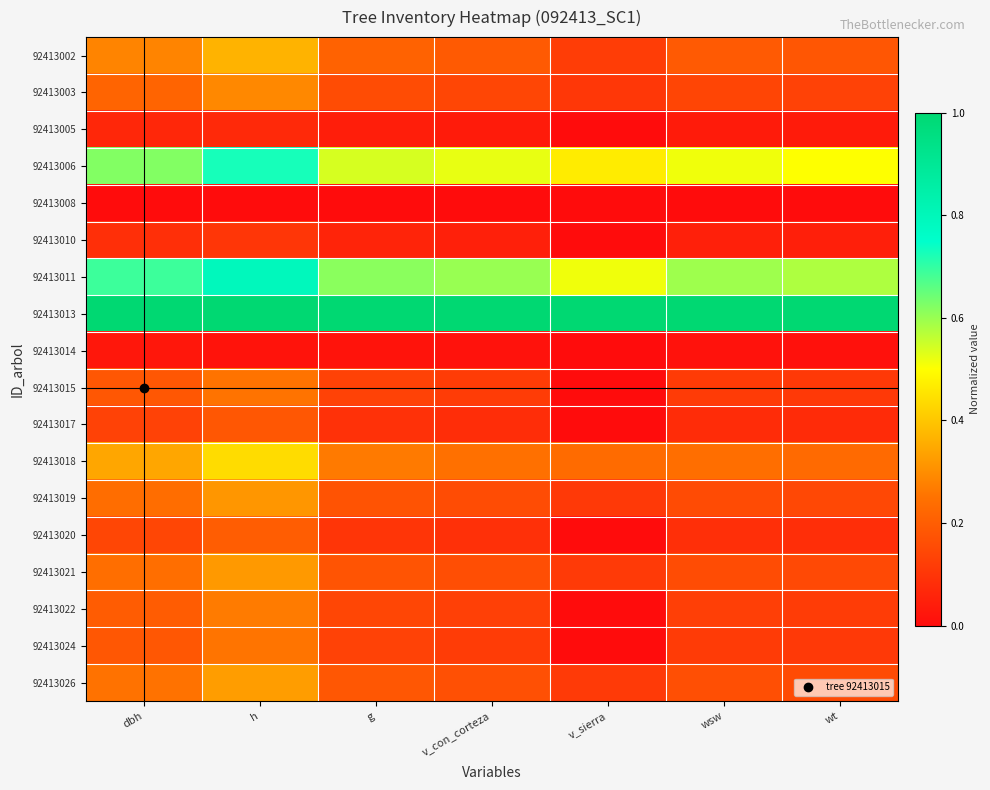

Reading left to right, list all the values displayed in this chart.

92413002: dbh=0.3	h=0.4	g=0.2	v_con_corteza=0.2	v_sierra=0.1	wsw=0.2	wt=0.2
92413003: dbh=0.2	h=0.3	g=0.2	v_con_corteza=0.1	v_sierra=0.1	wsw=0.1	wt=0.1
92413005: dbh=0.1	h=0.1	g=0.0	v_con_corteza=0.0	v_sierra=0.0	wsw=0.0	wt=0.0
92413006: dbh=0.6	h=0.7	g=0.5	v_con_corteza=0.5	v_sierra=0.5	wsw=0.5	wt=0.5
92413008: dbh=0.0	h=0.0	g=0.0	v_con_corteza=0.0	v_sierra=0.0	wsw=0.0	wt=0.0
92413010: dbh=0.1	h=0.1	g=0.1	v_con_corteza=0.1	v_sierra=0.0	wsw=0.0	wt=0.0
92413011: dbh=0.7	h=0.8	g=0.6	v_con_corteza=0.6	v_sierra=0.5	wsw=0.6	wt=0.6
92413013: dbh=1.0	h=1.0	g=1.0	v_con_corteza=1.0	v_sierra=1.0	wsw=1.0	wt=1.0
92413014: dbh=0.0	h=0.0	g=0.0	v_con_corteza=0.0	v_sierra=0.0	wsw=0.0	wt=0.0
92413015: dbh=0.2	h=0.3	g=0.1	v_con_corteza=0.1	v_sierra=0.0	wsw=0.1	wt=0.1
92413017: dbh=0.1	h=0.2	g=0.1	v_con_corteza=0.1	v_sierra=0.0	wsw=0.1	wt=0.1
92413018: dbh=0.3	h=0.4	g=0.3	v_con_corteza=0.2	v_sierra=0.2	wsw=0.2	wt=0.2
92413019: dbh=0.2	h=0.3	g=0.2	v_con_corteza=0.2	v_sierra=0.1	wsw=0.2	wt=0.1
92413020: dbh=0.1	h=0.2	g=0.1	v_con_corteza=0.1	v_sierra=0.0	wsw=0.1	wt=0.1
92413021: dbh=0.2	h=0.3	g=0.2	v_con_corteza=0.2	v_sierra=0.1	wsw=0.2	wt=0.2
92413022: dbh=0.2	h=0.3	g=0.1	v_con_corteza=0.1	v_sierra=0.0	wsw=0.1	wt=0.1
92413024: dbh=0.2	h=0.3	g=0.1	v_con_corteza=0.1	v_sierra=0.0	wsw=0.1	wt=0.1
92413026: dbh=0.2	h=0.3	g=0.2	v_con_corteza=0.2	v_sierra=0.1	wsw=0.2	wt=0.2